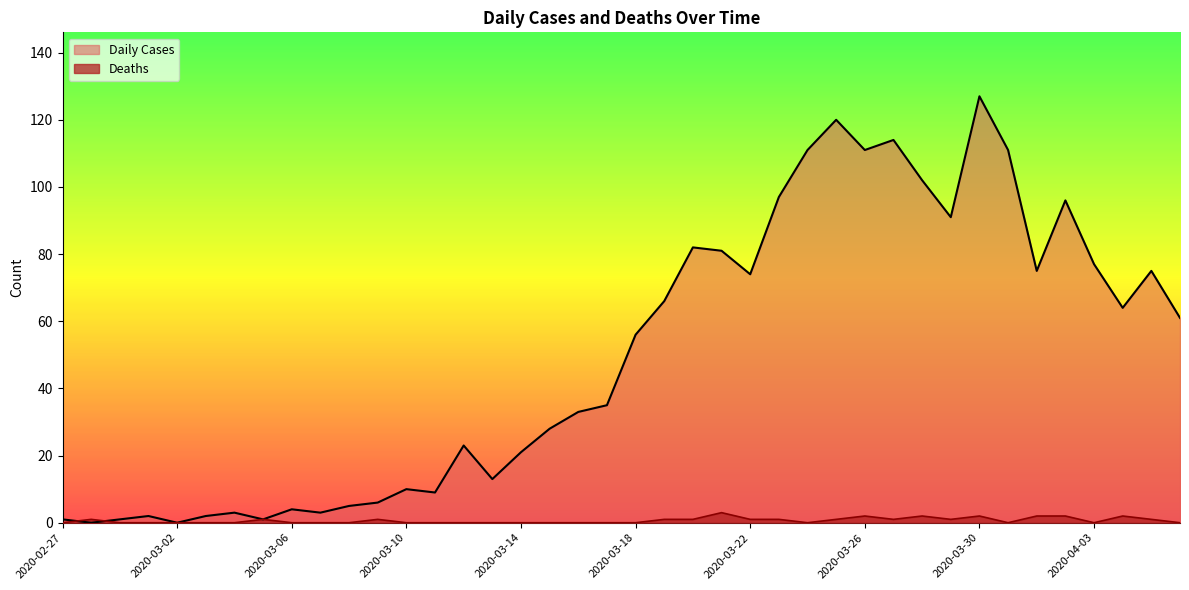

Rank the series by their maximum value, from lowest to highest.

Deaths, Daily Cases